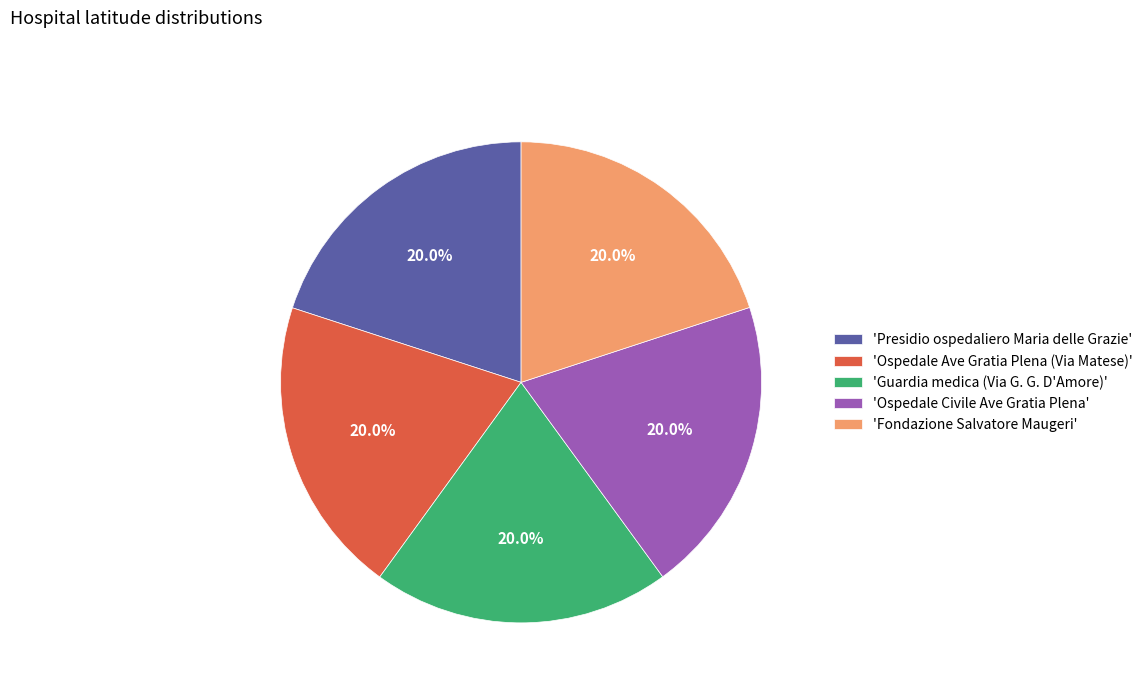

Is 'Presidio ospedaliero Maria delle Grazie' the majority of the pie?

No